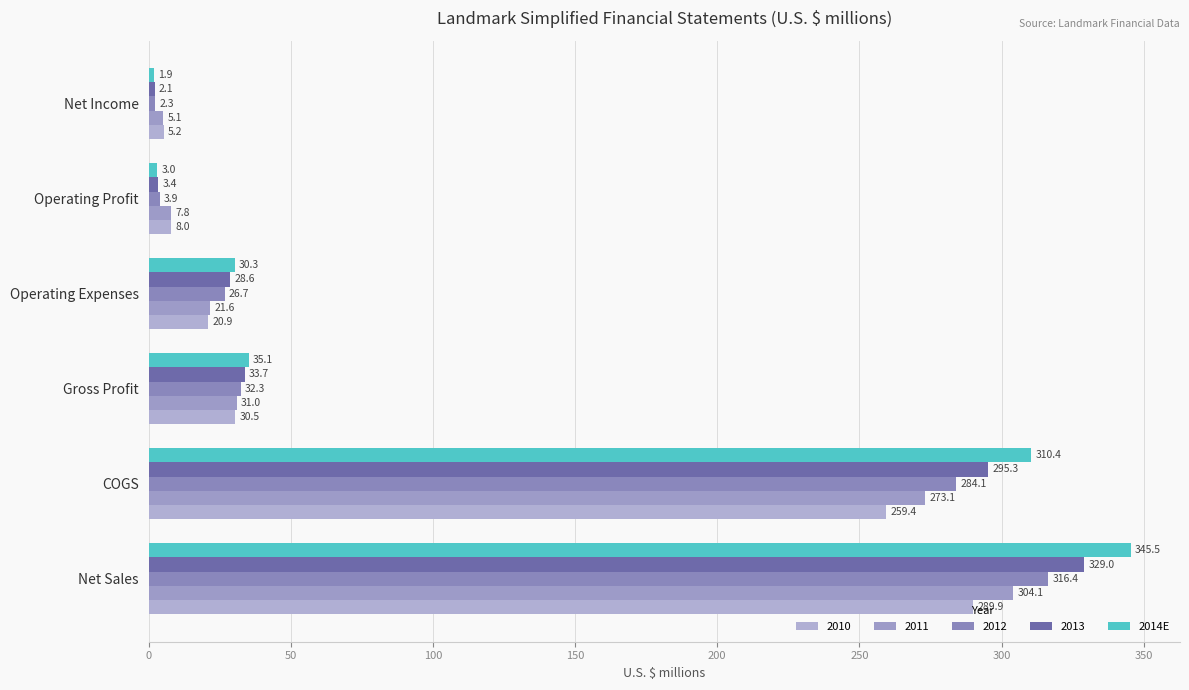

How many values in the 2011 series are below 31?

3